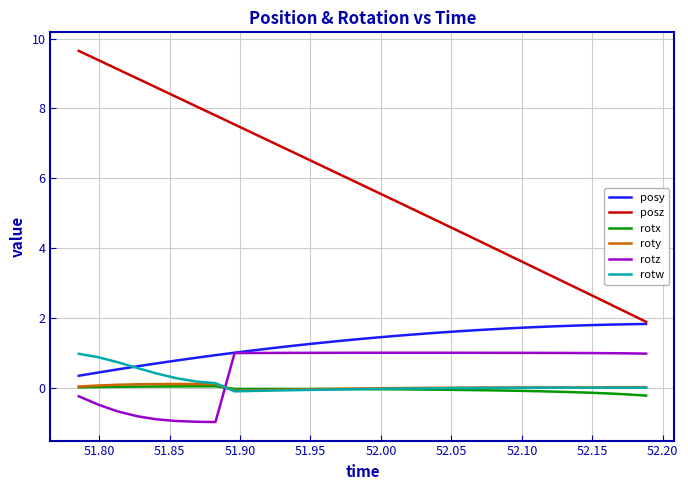

Which series has the largest total across all categories?

posz